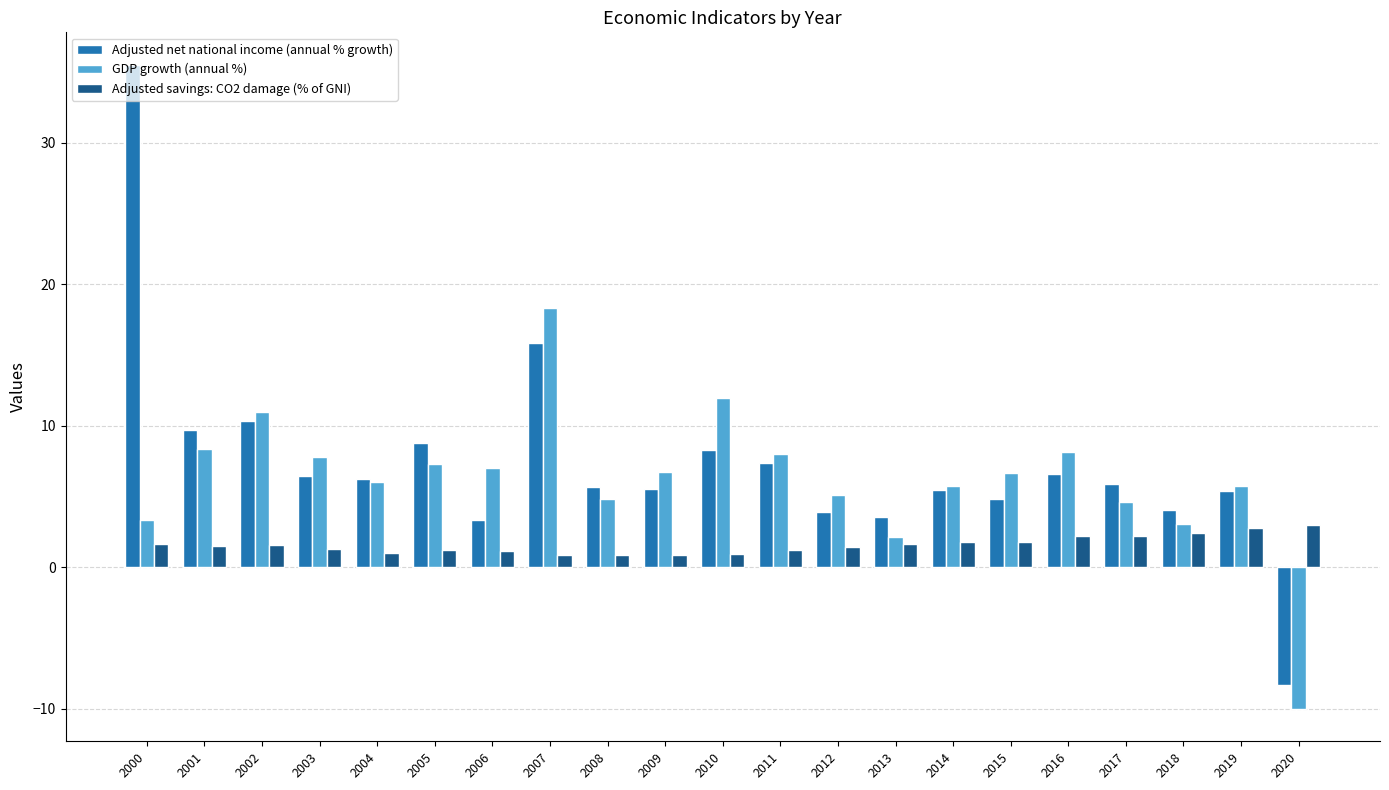

List the series in order of their overall mean, highest first.

Adjusted net national income (annual % growth), GDP growth (annual %), Adjusted savings: CO2 damage (% of GNI)